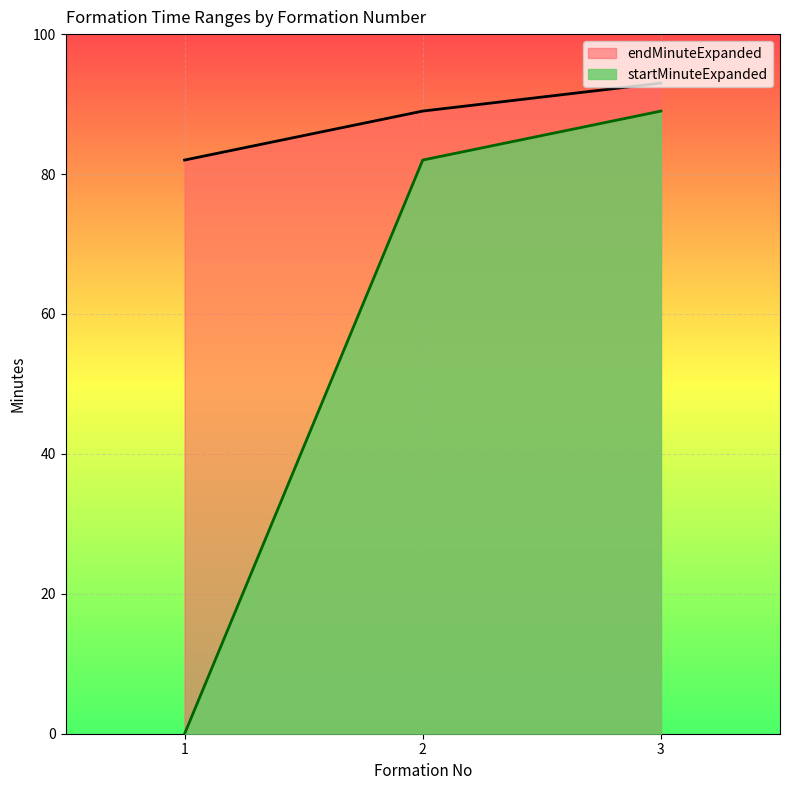

Rank the series by their maximum value, from highest to lowest.

endMinuteExpanded, startMinuteExpanded